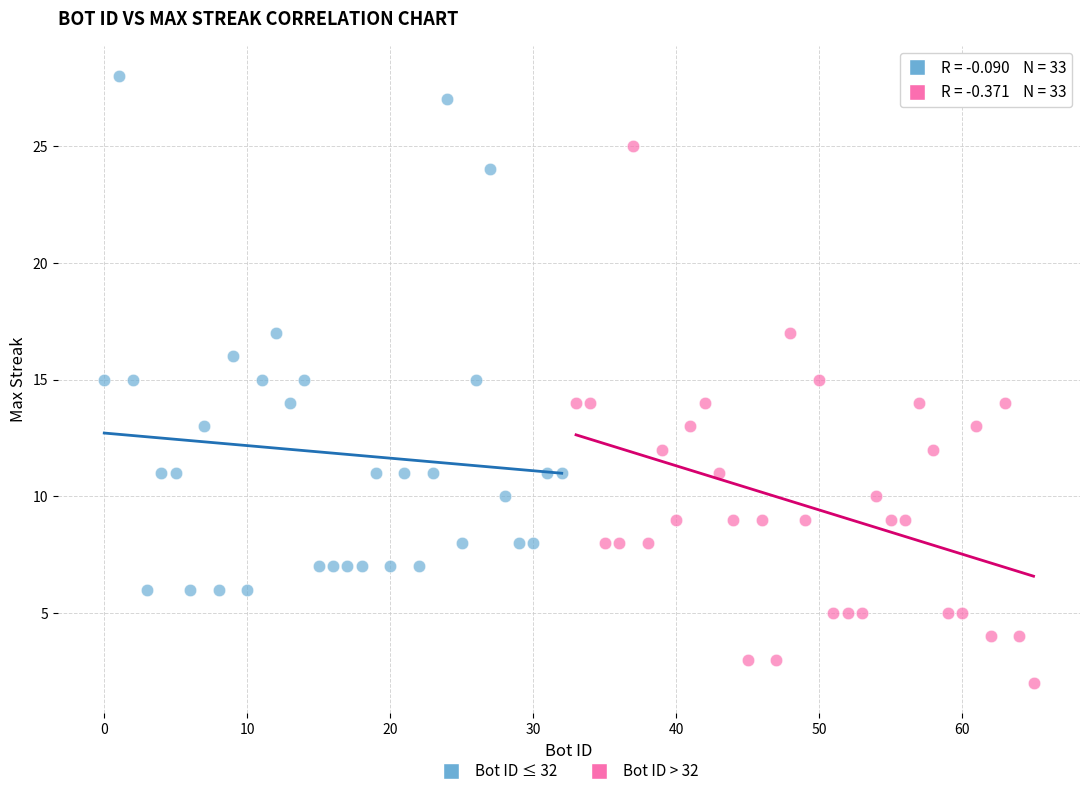

What are all the series names shown in the legend?

Bot ID ≤ 32, Bot ID > 32